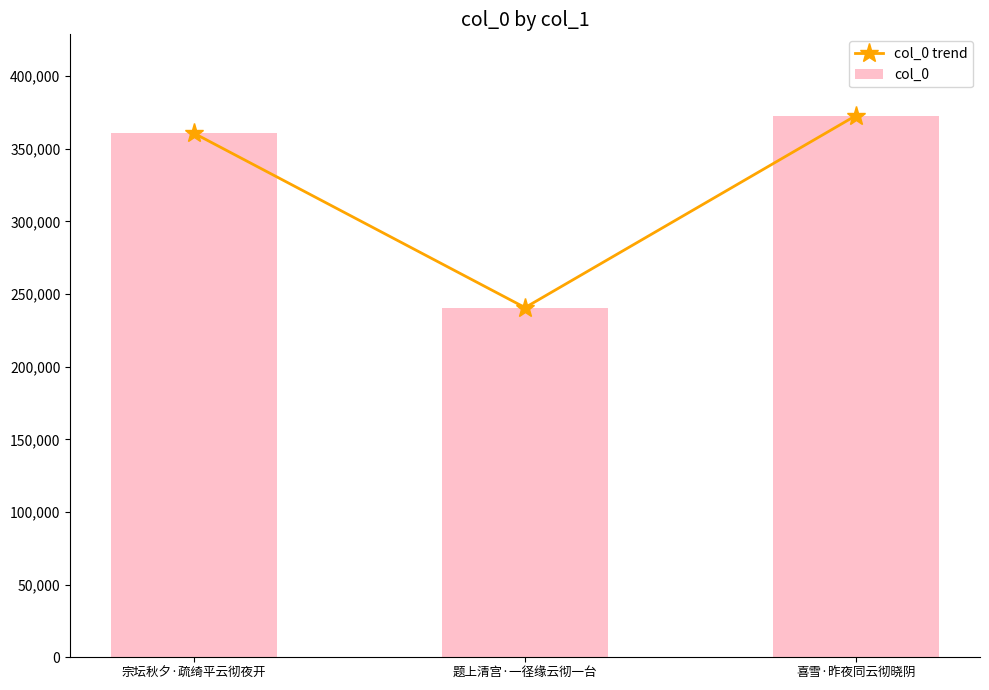

What is the total value across all series at 宗坛秋夕·疏绮平云彻夜开?

721216